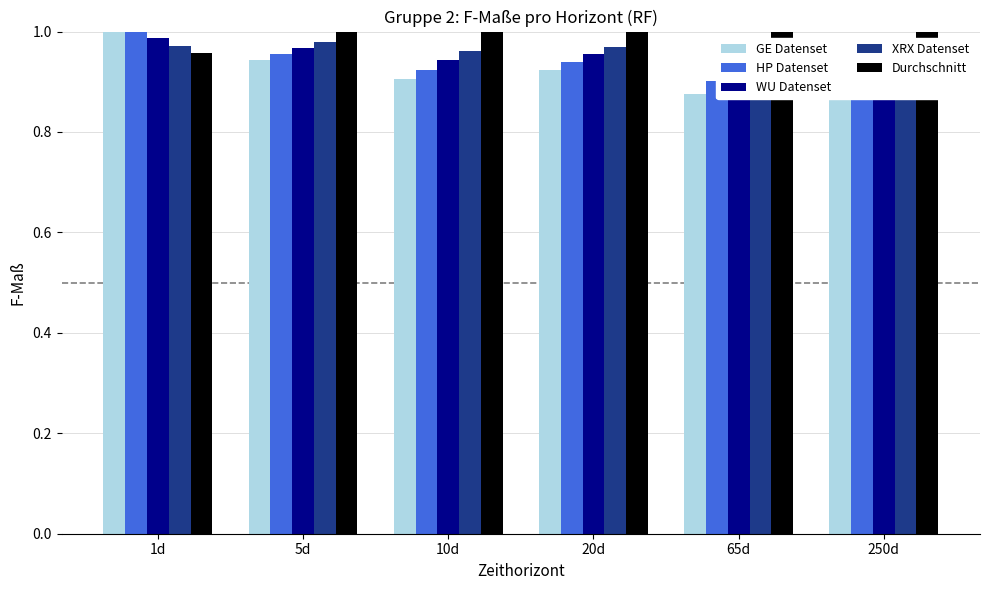

What is the difference between the maximum and minimum values in the WU Datenset series?

0.1